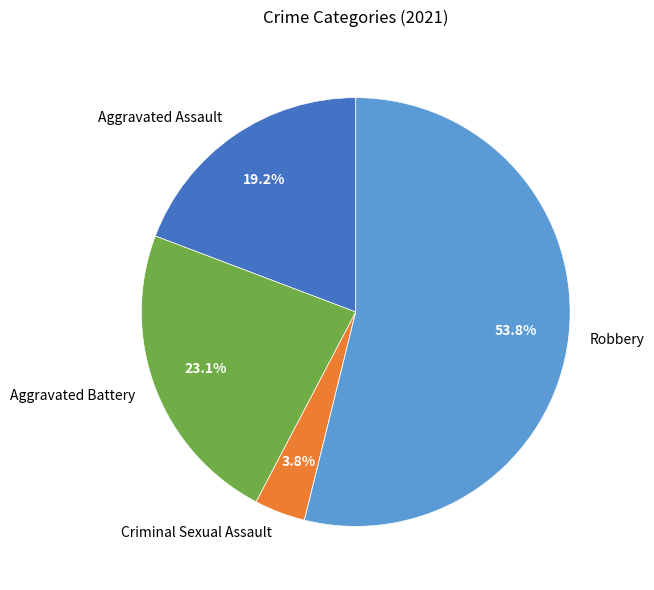

Is there any slice that represents more than half of the pie?

Yes